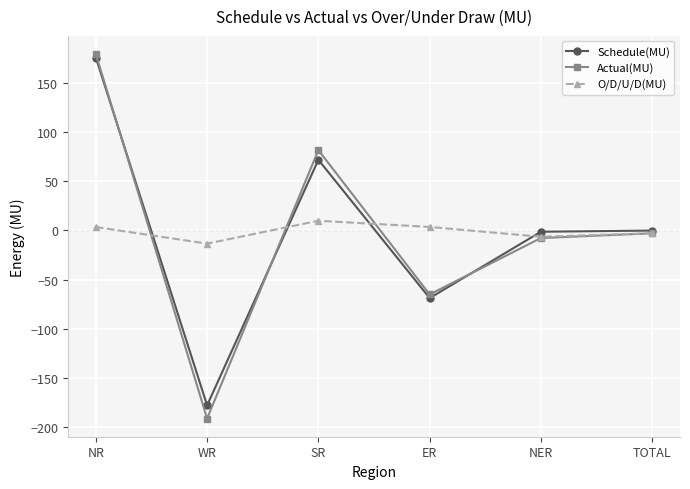

At which category is the sum across all series the highest?

NR